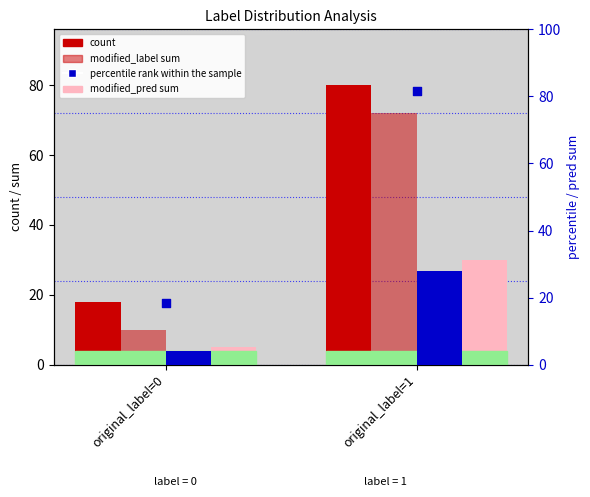

Is the value of modified_label sum at original_label=0 greater than the value of original_pred sum at original_label=0?

Yes